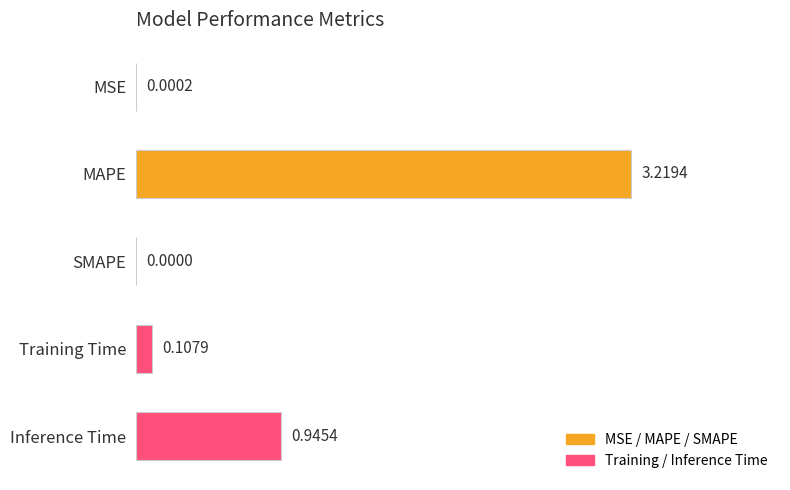

What is the sum of all values?

4.3